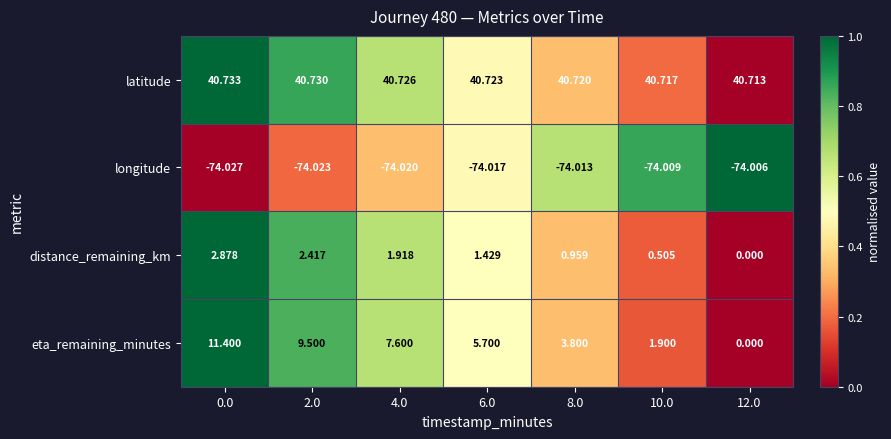

Between 4.0 and 10.0, which series saw the biggest shift?

eta_remaining_minutes